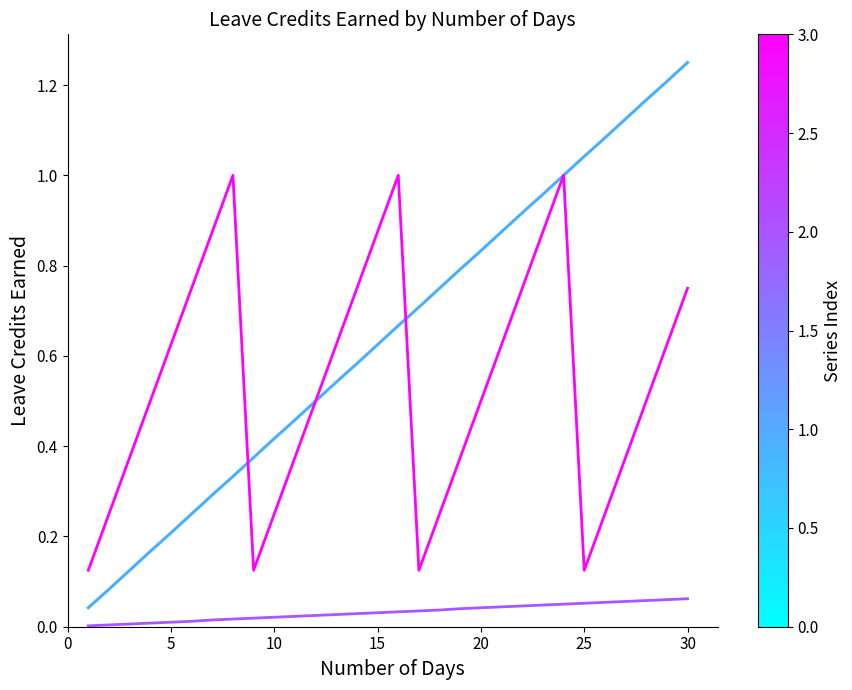

Does the chart display data point markers on the line(s)?

No